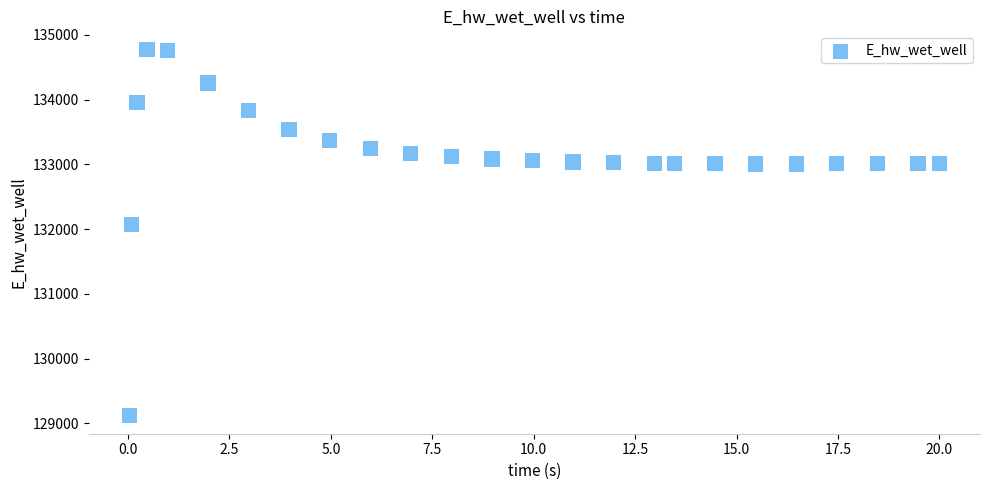

What is the range of Y values (max minus min)?

5649.3